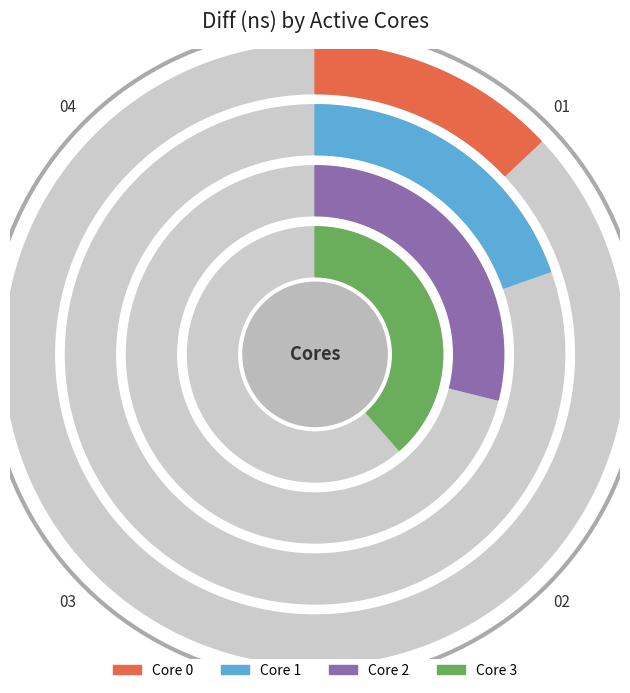

How many segments does this pie chart have?

4